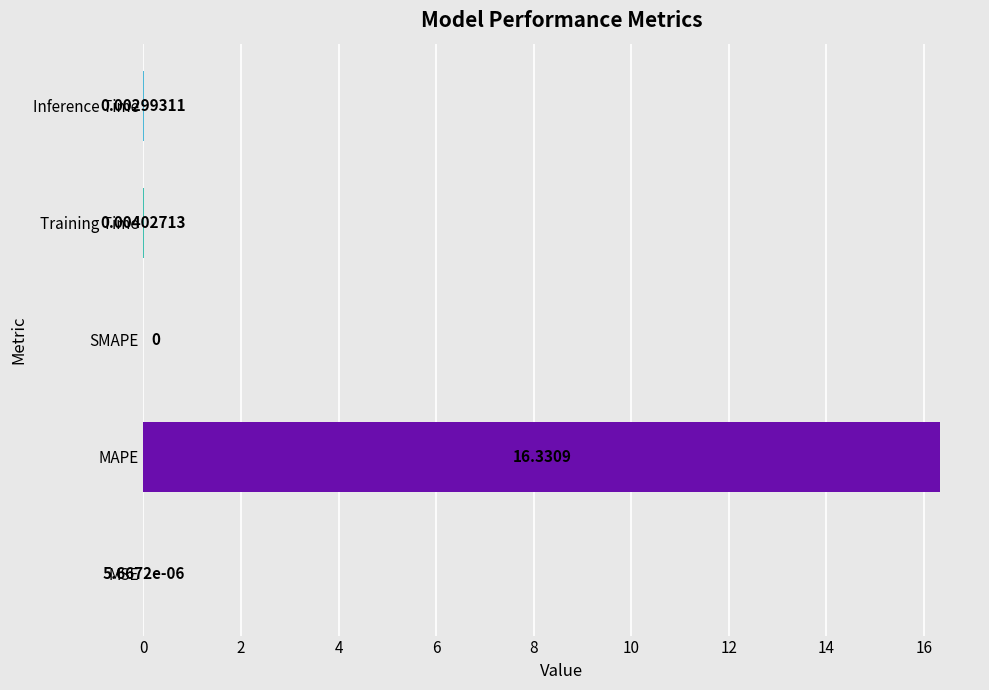

How many data points does each series have?

5